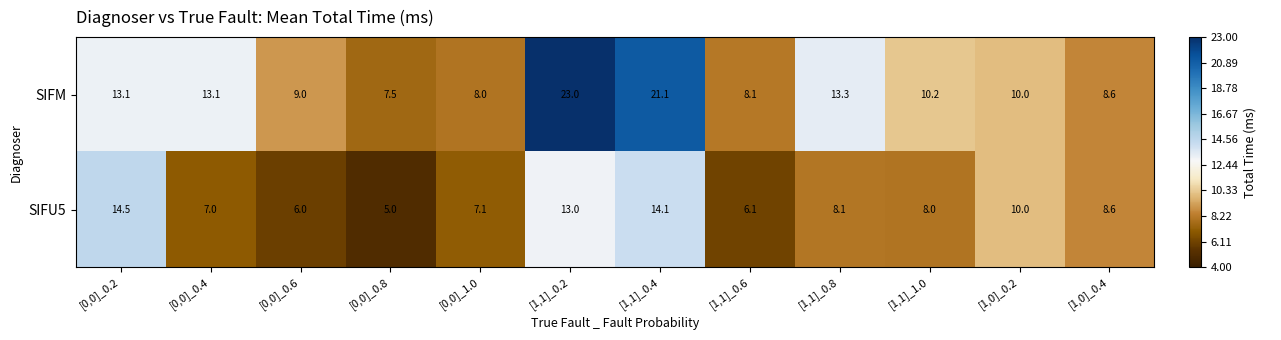

Reading left to right, transcribe all the data shown in this chart.

SIFM: [0,0]_0.2=13.1	[0,0]_0.4=13.1	[0,0]_0.6=9.0	[0,0]_0.8=7.5	[0,0]_1.0=8.0	[1,1]_0.2=23.0	[1,1]_0.4=21.1	[1,1]_0.6=8.1	[1,1]_0.8=13.3	[1,1]_1.0=10.2	[1,0]_0.2=10.0	[1,0]_0.4=8.6
SIFU5: [0,0]_0.2=14.5	[0,0]_0.4=7.0	[0,0]_0.6=6.0	[0,0]_0.8=5.0	[0,0]_1.0=7.1	[1,1]_0.2=13.0	[1,1]_0.4=14.1	[1,1]_0.6=6.1	[1,1]_0.8=8.1	[1,1]_1.0=8.0	[1,0]_0.2=10.0	[1,0]_0.4=8.6